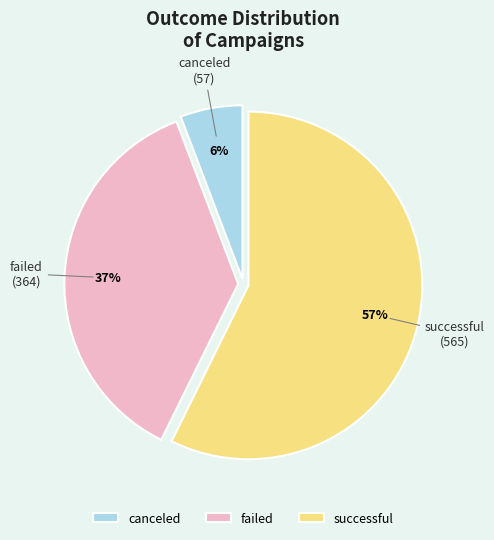

To the nearest percent, what is the average slice percentage?

33%